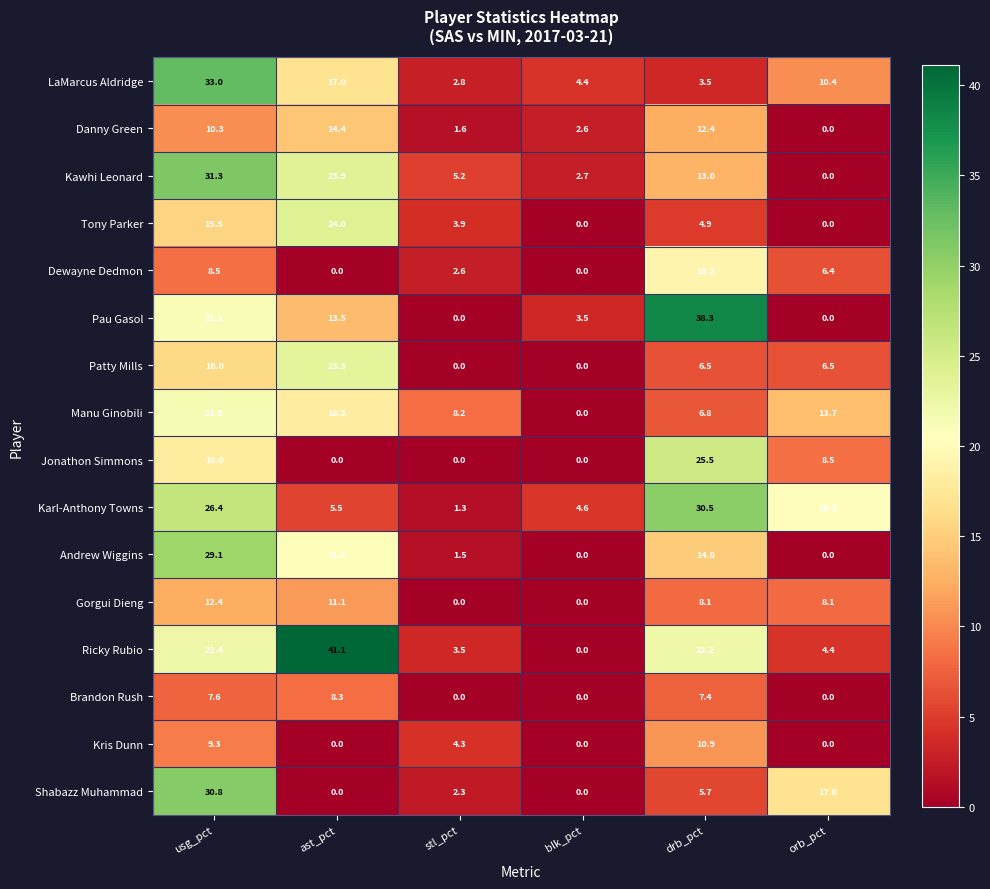

What is the difference between the highest and lowest values at blk_pct?

4.6